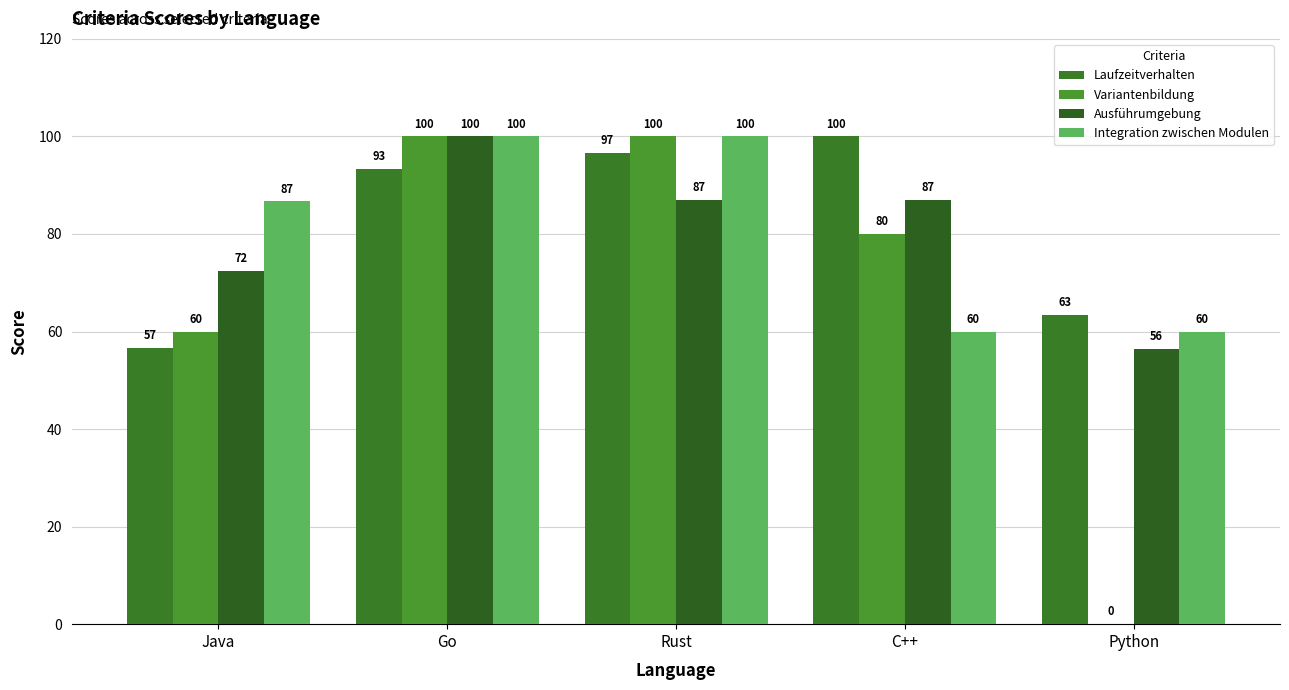

What is the value of the Ausführumgebung bar at the 3rd from the left?

87.0